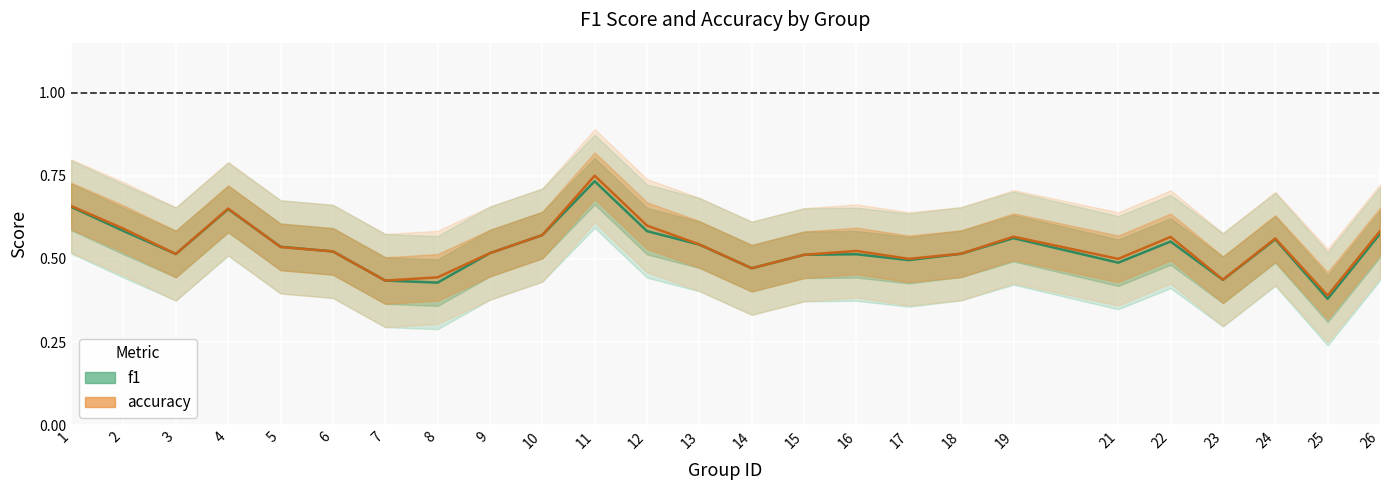

Reading left to right, list all the values displayed in this chart.

f1: 1=0.7	2=0.6	3=0.5	4=0.6	5=0.5	6=0.5	7=0.4	8=0.4	9=0.5	10=0.6	11=0.7	12=0.6	13=0.5	14=0.5	15=0.5	16=0.5	17=0.5	18=0.5	19=0.6	21=0.5	22=0.6	23=0.4	24=0.6	25=0.4	26=0.6
accuracy: 1=0.7	2=0.6	3=0.5	4=0.7	5=0.5	6=0.5	7=0.4	8=0.4	9=0.5	10=0.6	11=0.8	12=0.6	13=0.5	14=0.5	15=0.5	16=0.5	17=0.5	18=0.5	19=0.6	21=0.5	22=0.6	23=0.4	24=0.6	25=0.4	26=0.6